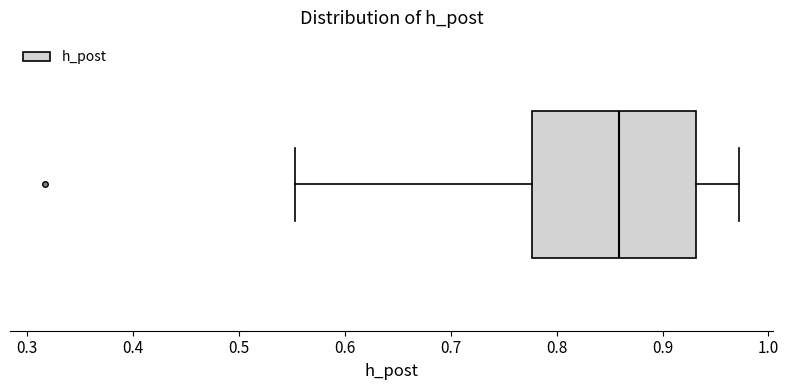

Where does the right whisker of the box end on the x-axis? The values are not printed on the chart, so give them approximately, as read against the axis.

0.97